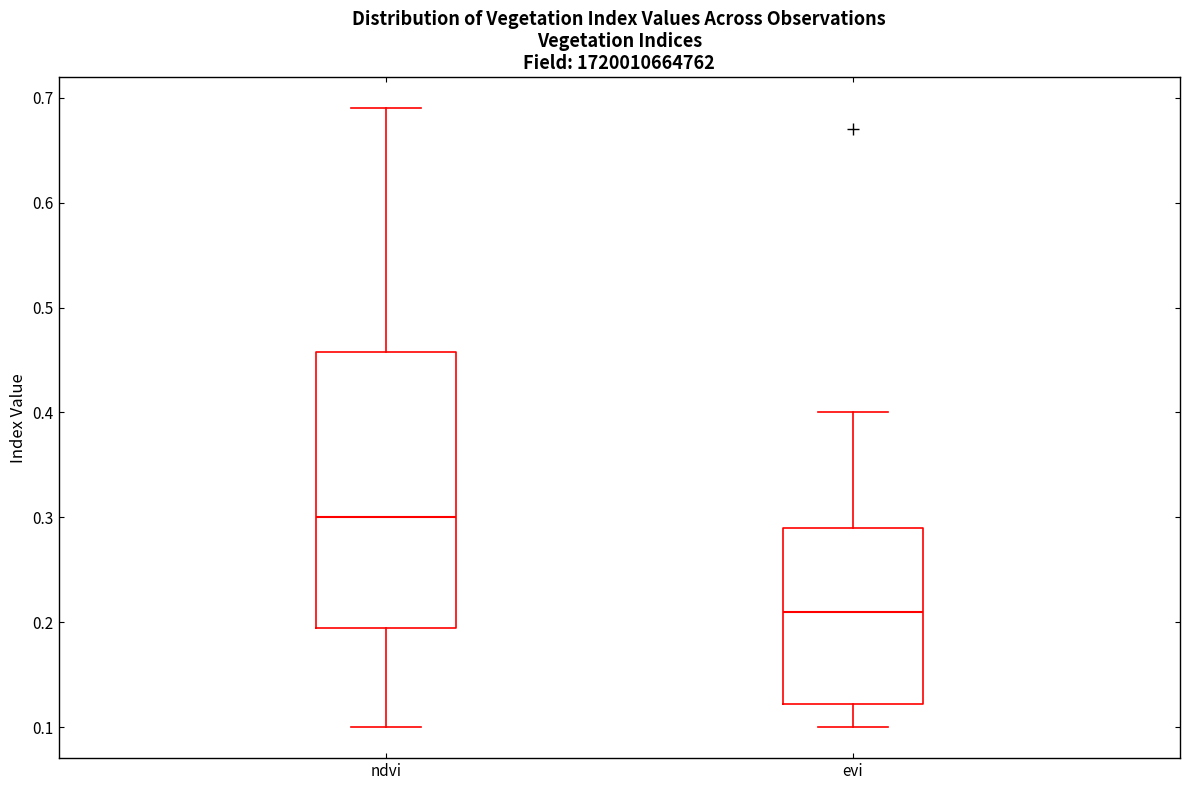

Reading left to right, transcribe this box plot: for each box, give where its median line is, the range the box spans, and where its two whiskers end, as read against the y-axis. The values are not printed on the chart, so give them approximately, as read against the axis.

ndvi: median 0.30, box 0.20 to 0.46, whiskers 0.10 to 0.69
evi: median 0.21, box 0.12 to 0.29, whiskers 0.10 to 0.40